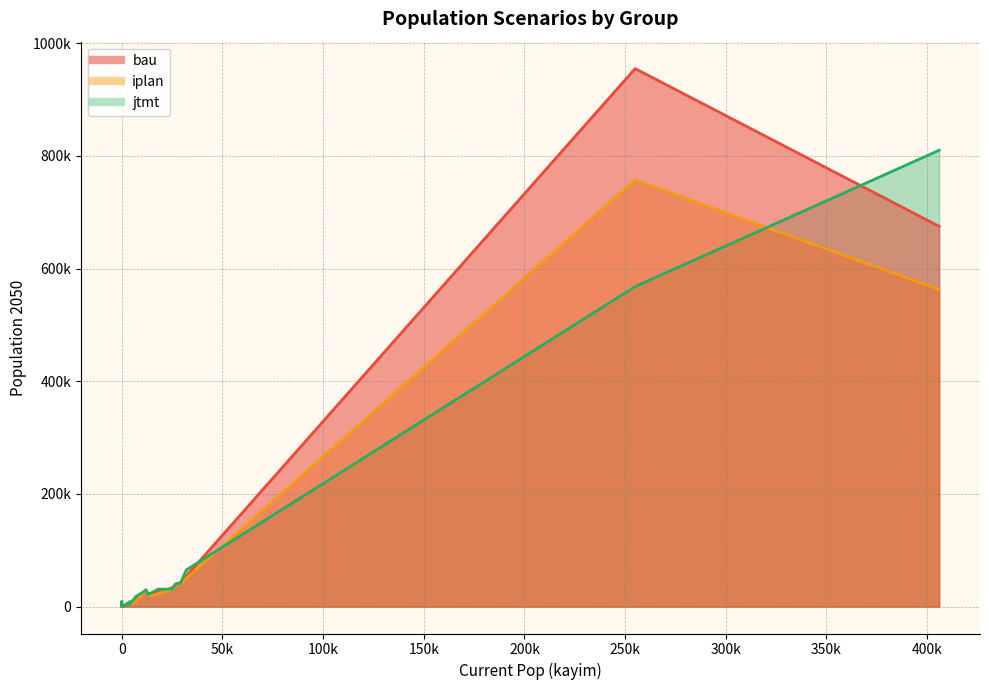

Where does the iplan series first go above 19000?

13000